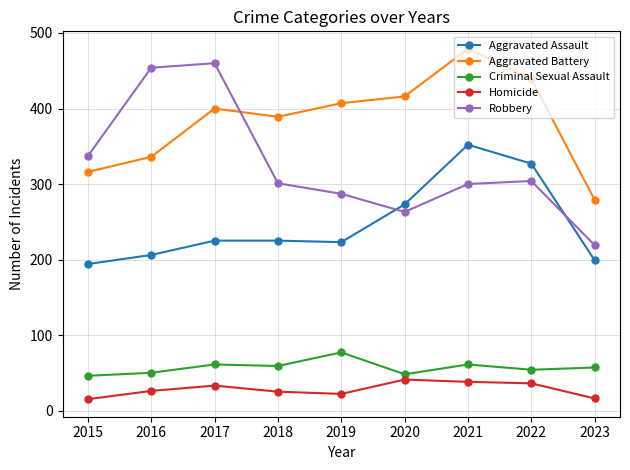

Rank the series by their maximum value, from lowest to highest.

Homicide, Criminal Sexual Assault, Aggravated Assault, Robbery, Aggravated Battery